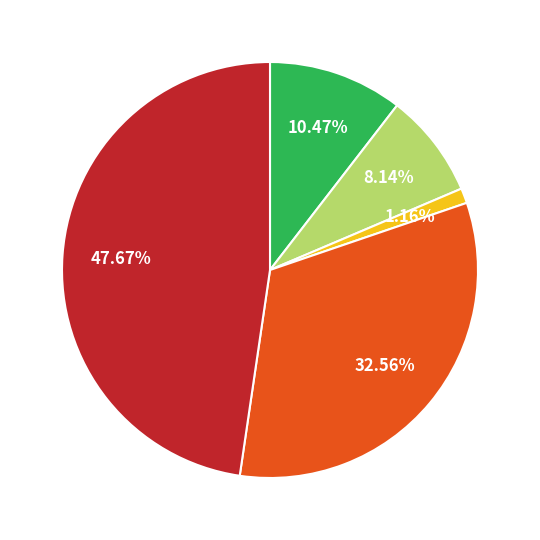

Does any single category account for the majority?

No